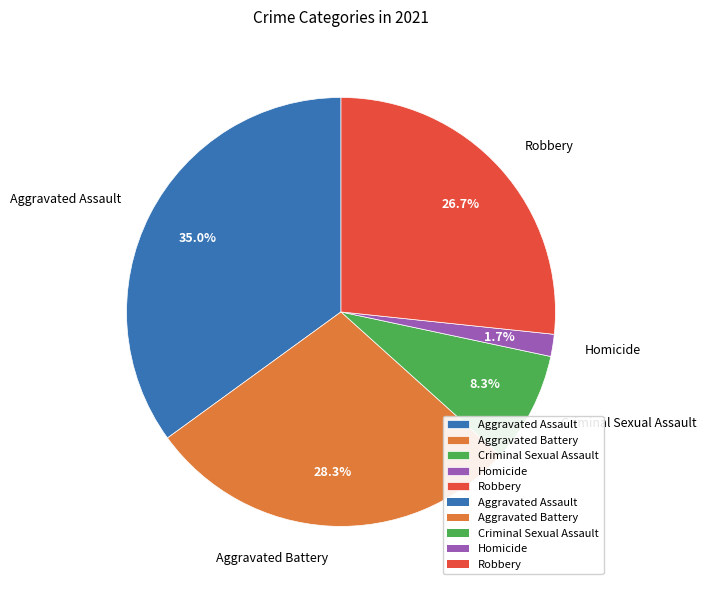

Rank the categories by value from lowest to highest.

Homicide, Criminal Sexual Assault, Robbery, Aggravated Battery, Aggravated Assault